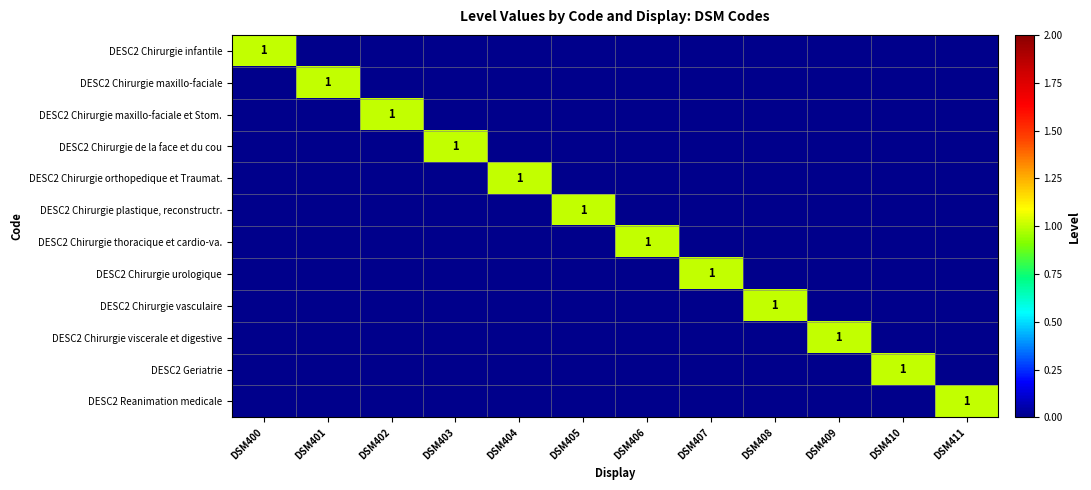

Is it true that DESC2 Chirurgie thoracique et cardio-va. equals 0 at DSM406?

False